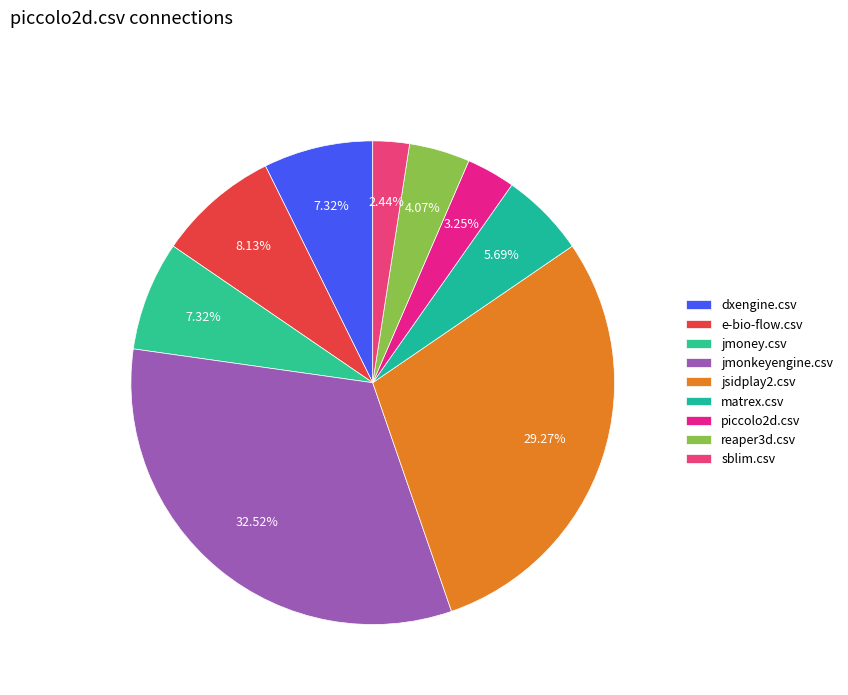

Which category has the biggest portion of the pie?

jmonkeyengine.csv